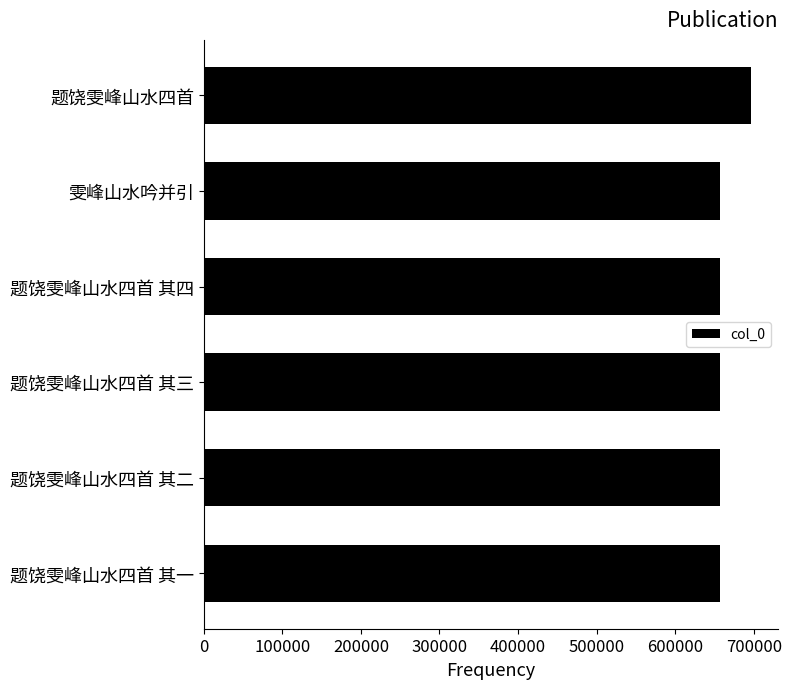

True or false: the data shows 1121950 at 题饶雯峰山水四首 其一.

False